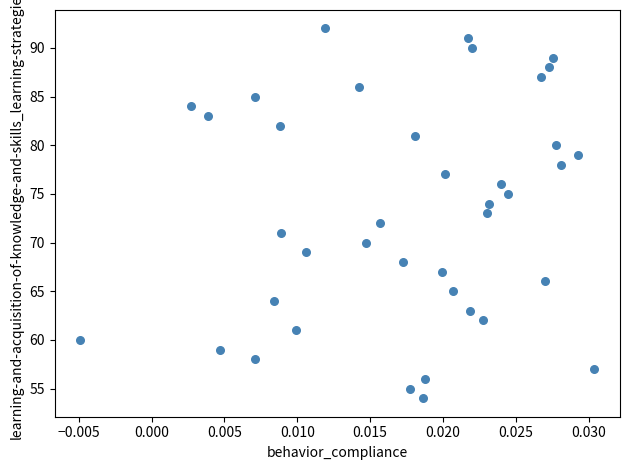

What is the range of Y values (max minus min)?

38